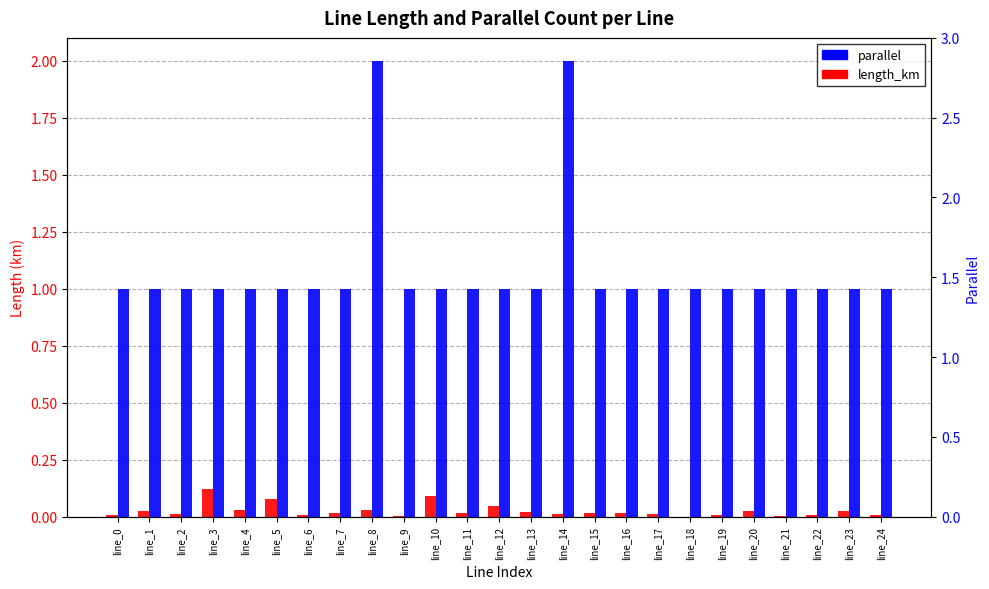

Reading left to right, extract all data points from this chart.

length_km: 0.0	0.0	0.0	0.1	0.0	0.1	0.0	0.0	0.0	0.0	0.1	0.0	0.0	0.0	0.0	0.0	0.0	0.0	0.0	0.0	0.0	0.0	0.0	0.0	0.0
parallel: 1.0	1.0	1.0	1.0	1.0	1.0	1.0	1.0	2.0	1.0	1.0	1.0	1.0	1.0	2.0	1.0	1.0	1.0	1.0	1.0	1.0	1.0	1.0	1.0	1.0